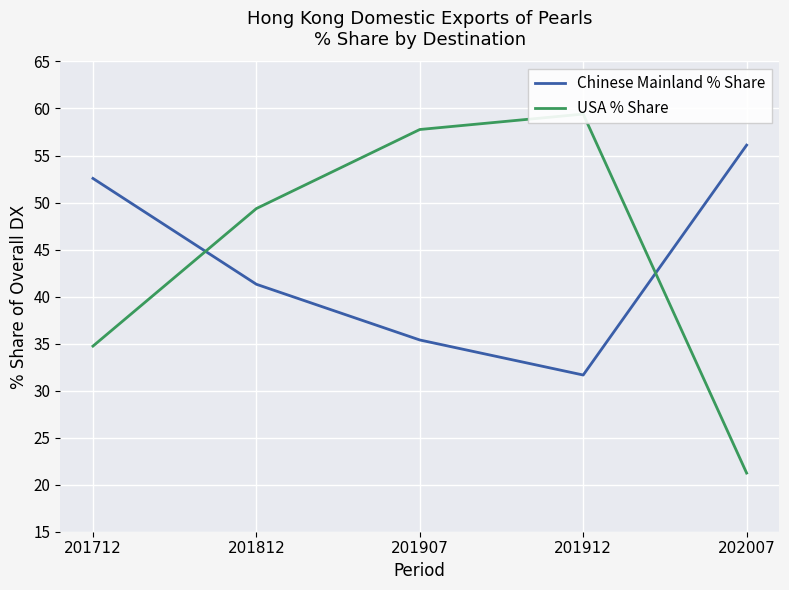

What is the lowest value of the USA % Share series?

21.2